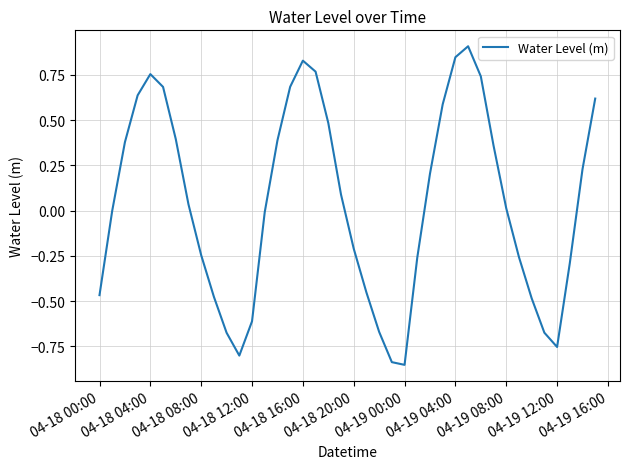

What is the difference between the maximum and minimum values?

1.8